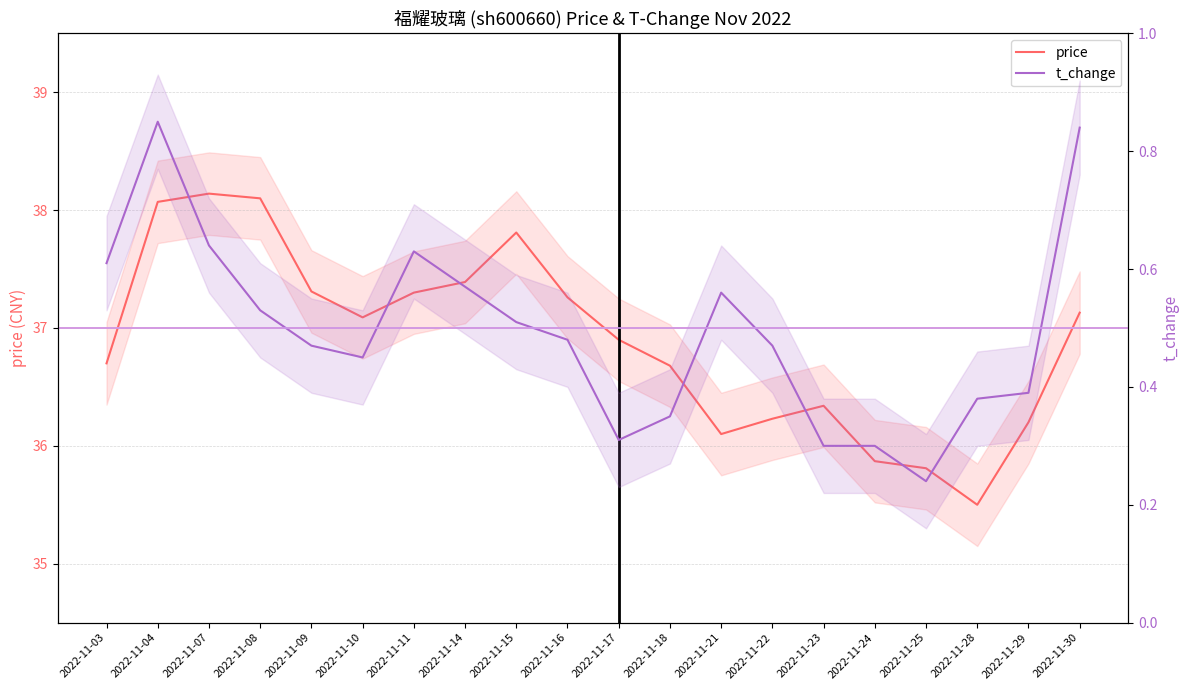

Where is t_change nearest to the value 0?

2022-11-25